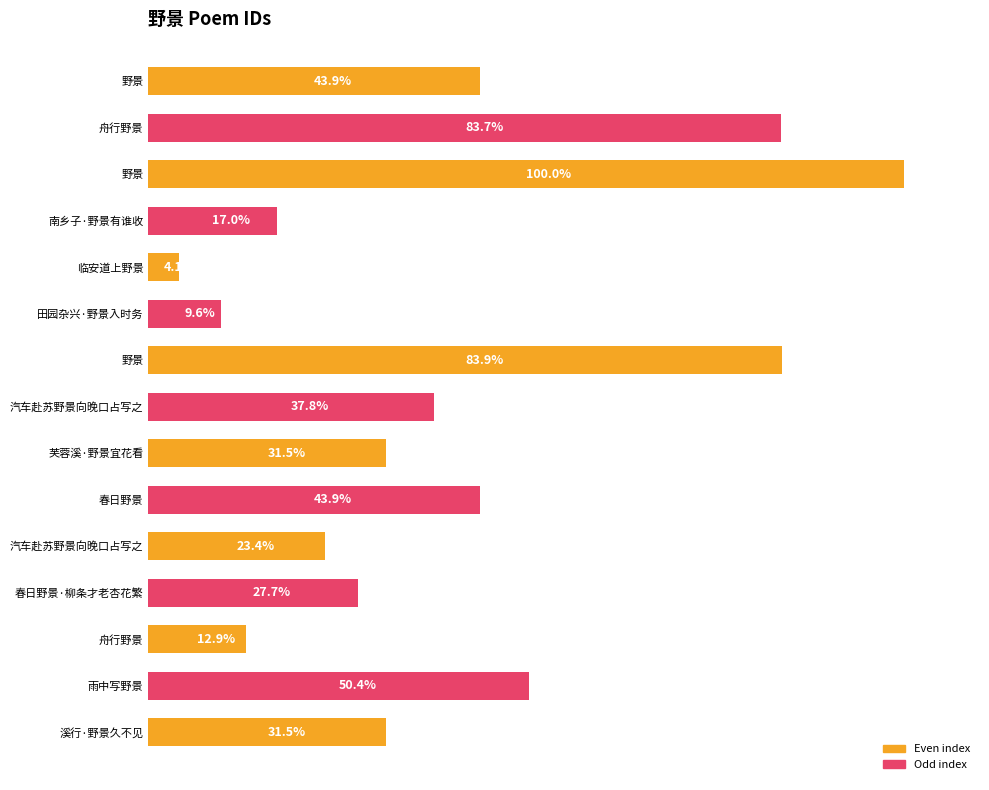

Does the chart contain stacked bars?

No